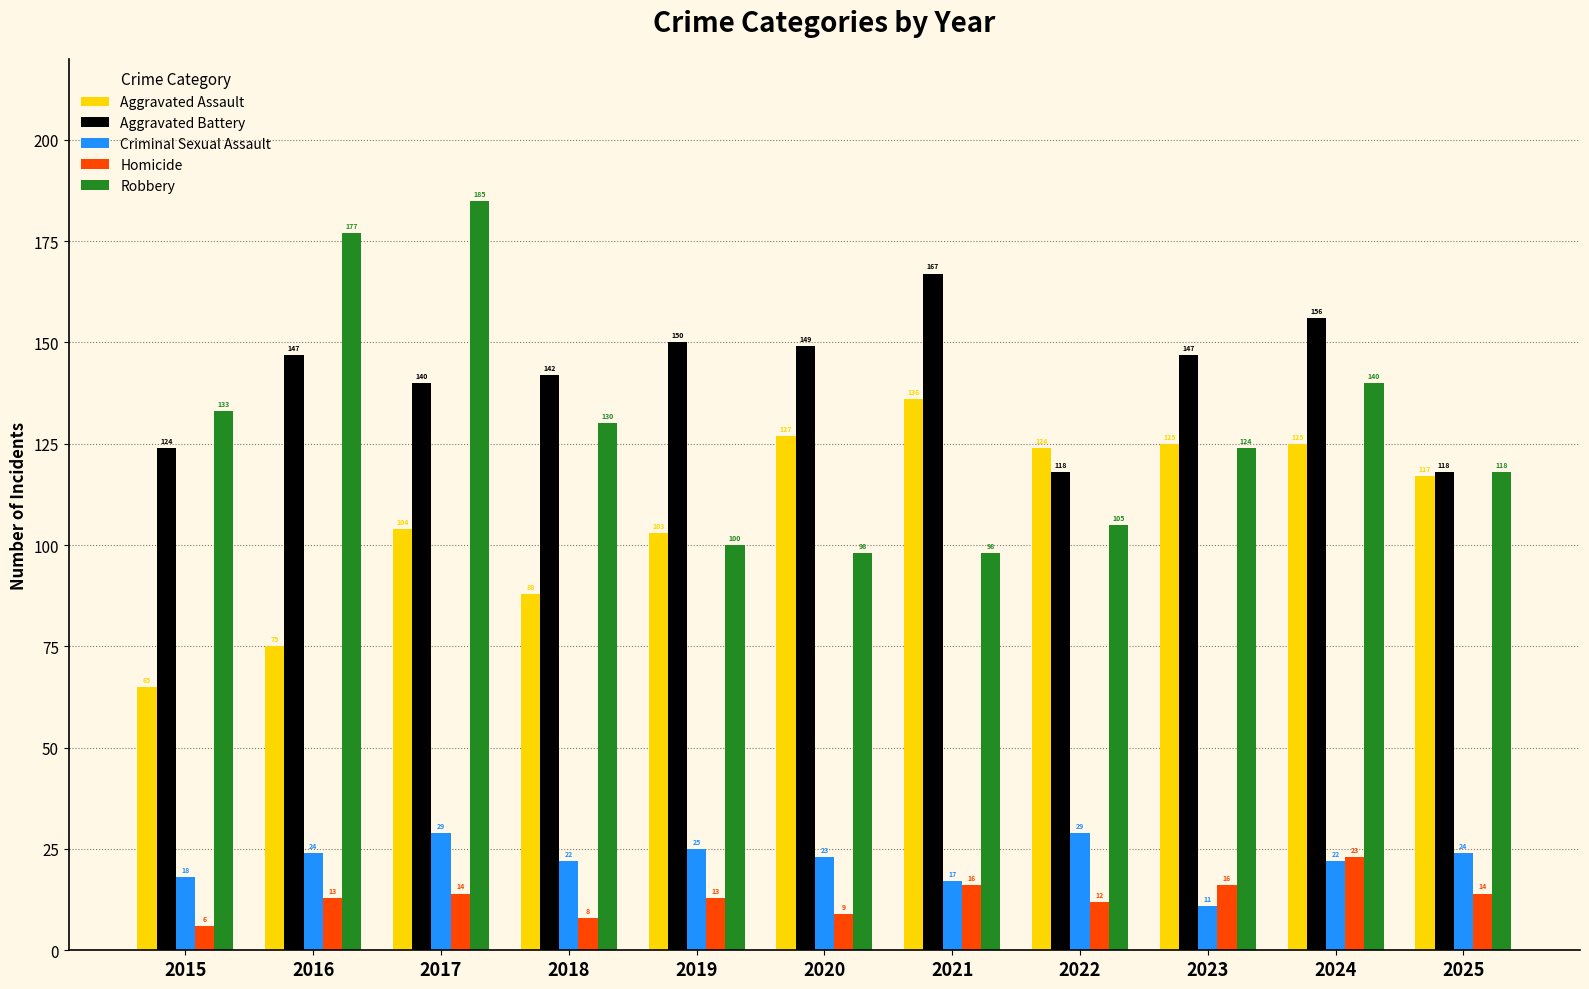

What is the value of the Robbery bar at the 2nd from the left?

177